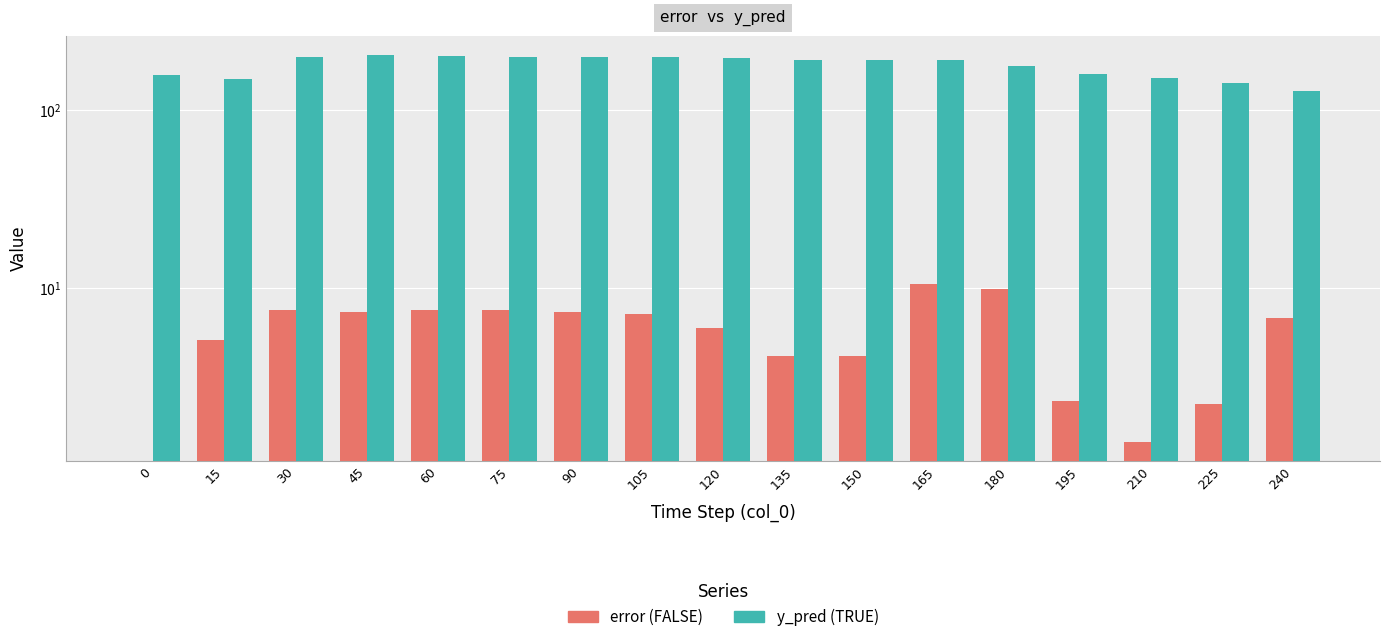

How many values in the error series exceed 6?

9